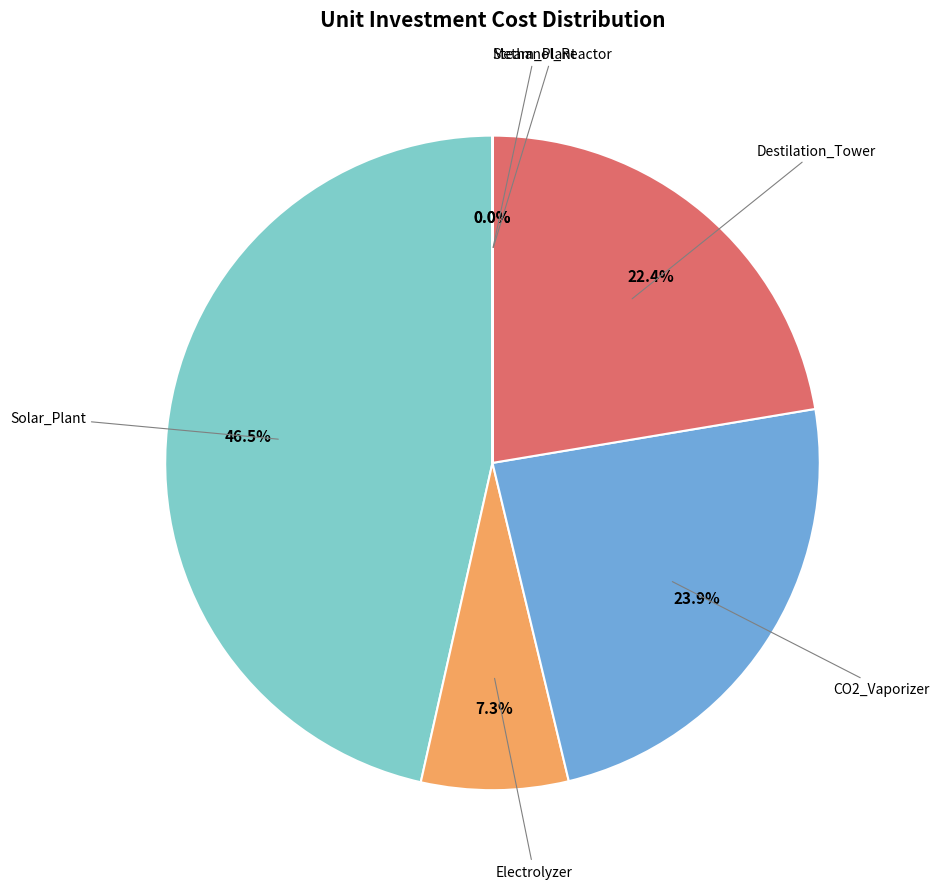

Does any single category account for the majority?

No